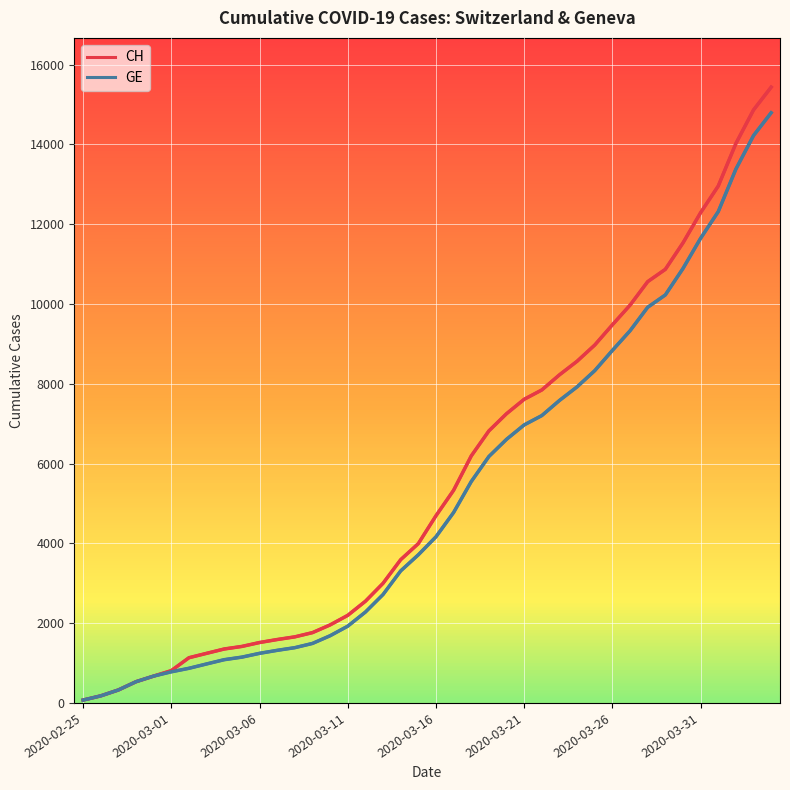

What position from the left is 23?

24